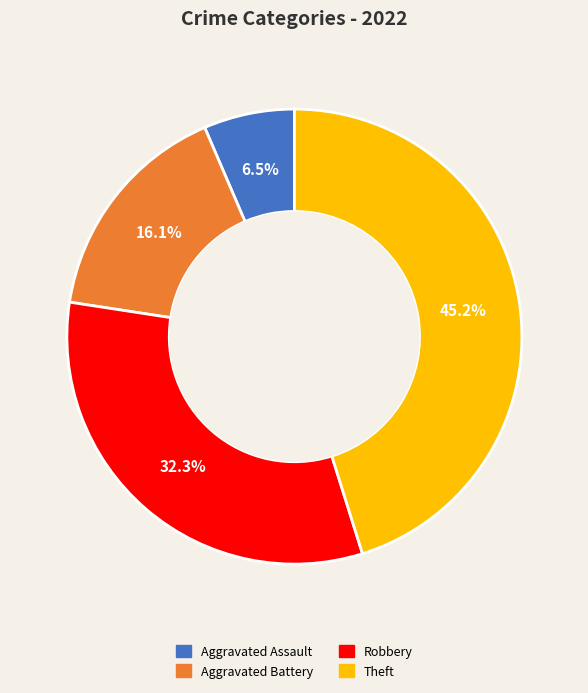

How many segments does this pie chart have?

4